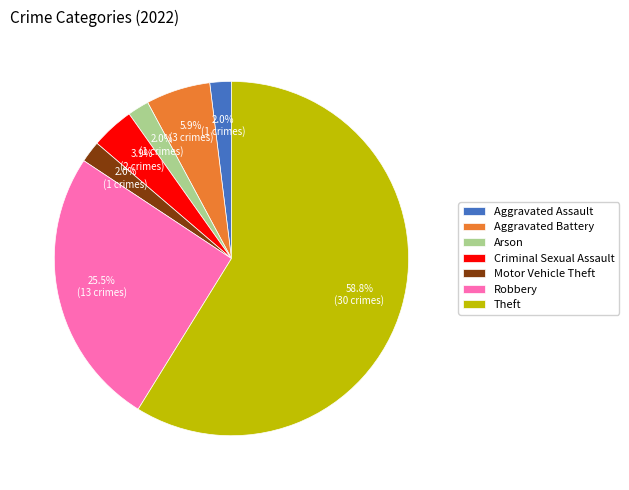

Which slice is the largest?

Theft